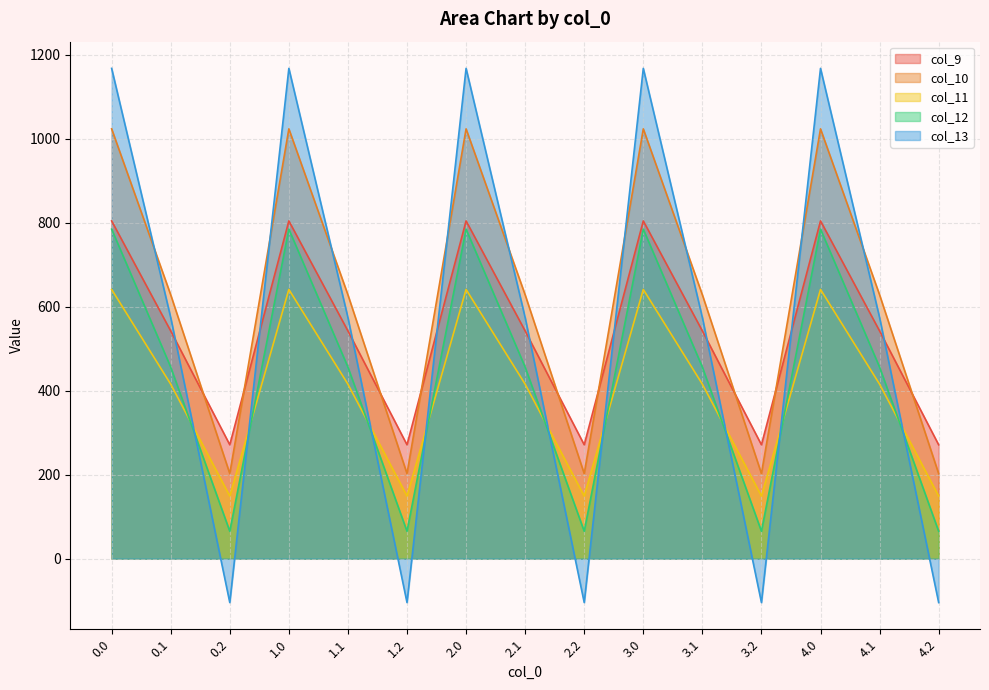

Which has a higher value, 4.1 or 4.2?

4.1